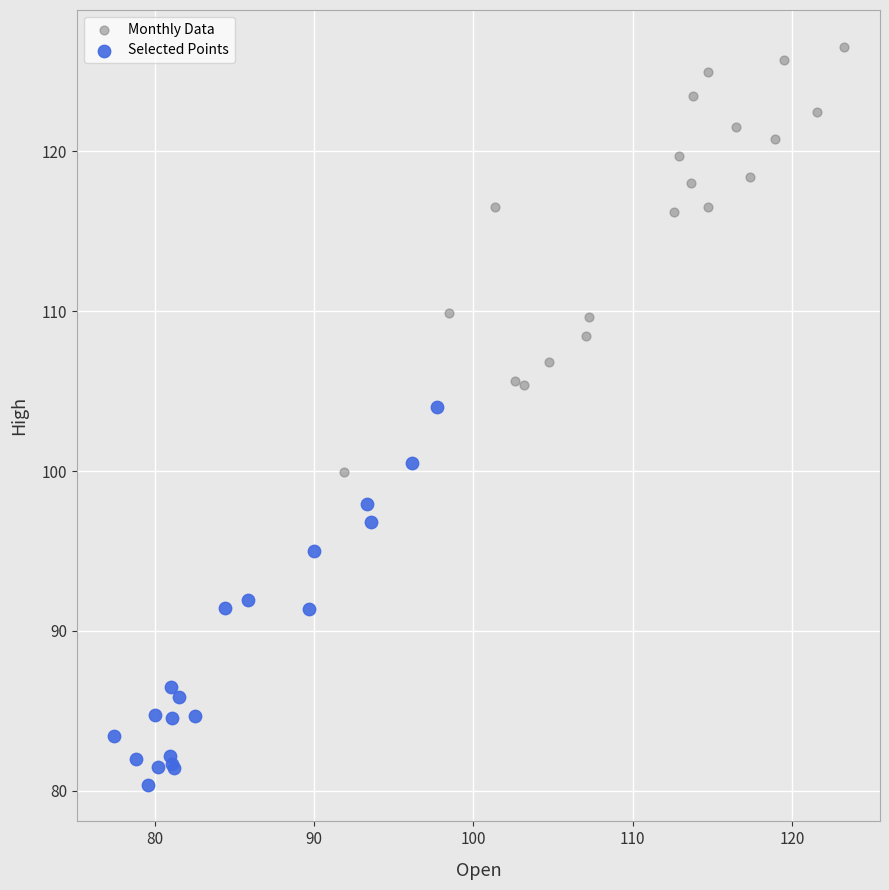

Which series reaches the minimum Y coordinate?

Selected Points